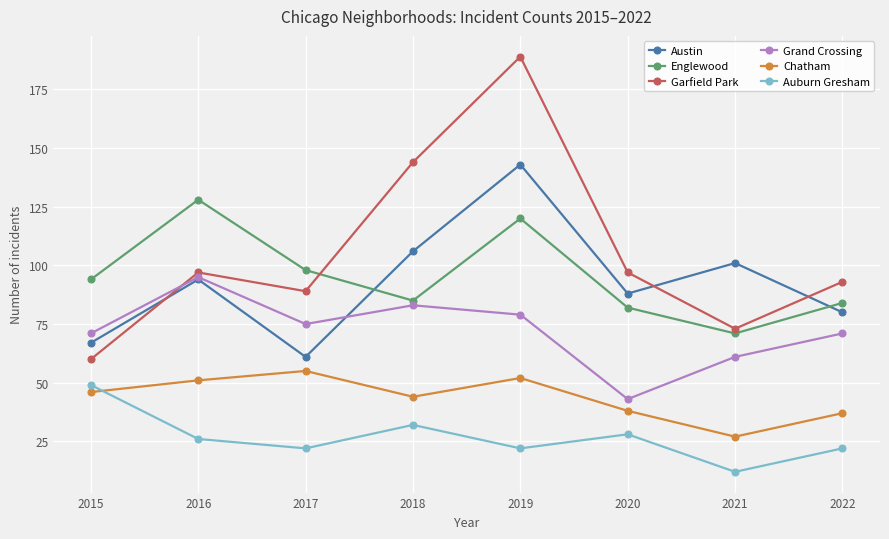

Which label corresponds to the largest value in the chart?

2019